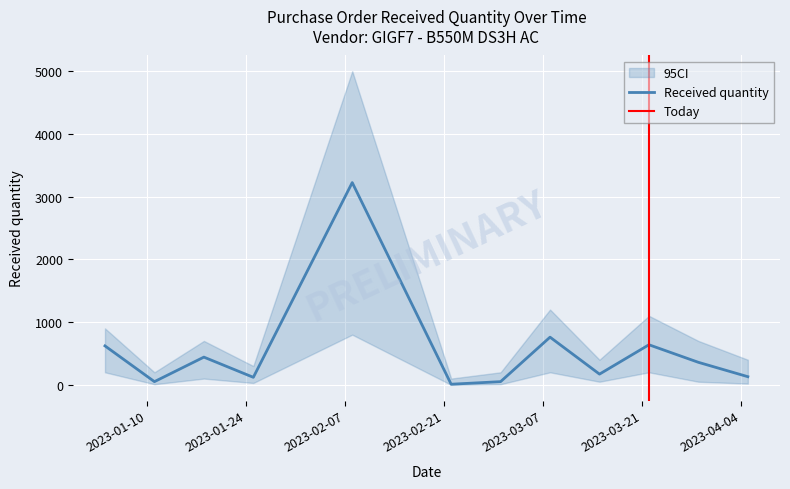

The value of Received quantity at 2023-03-22 is 639. True or false?

True